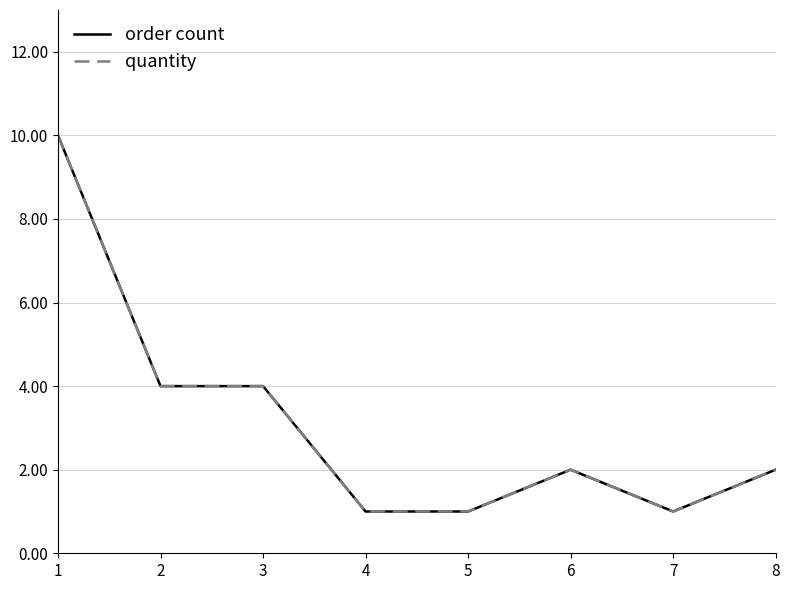

True or false: order count has a value of 0 at 5.

False